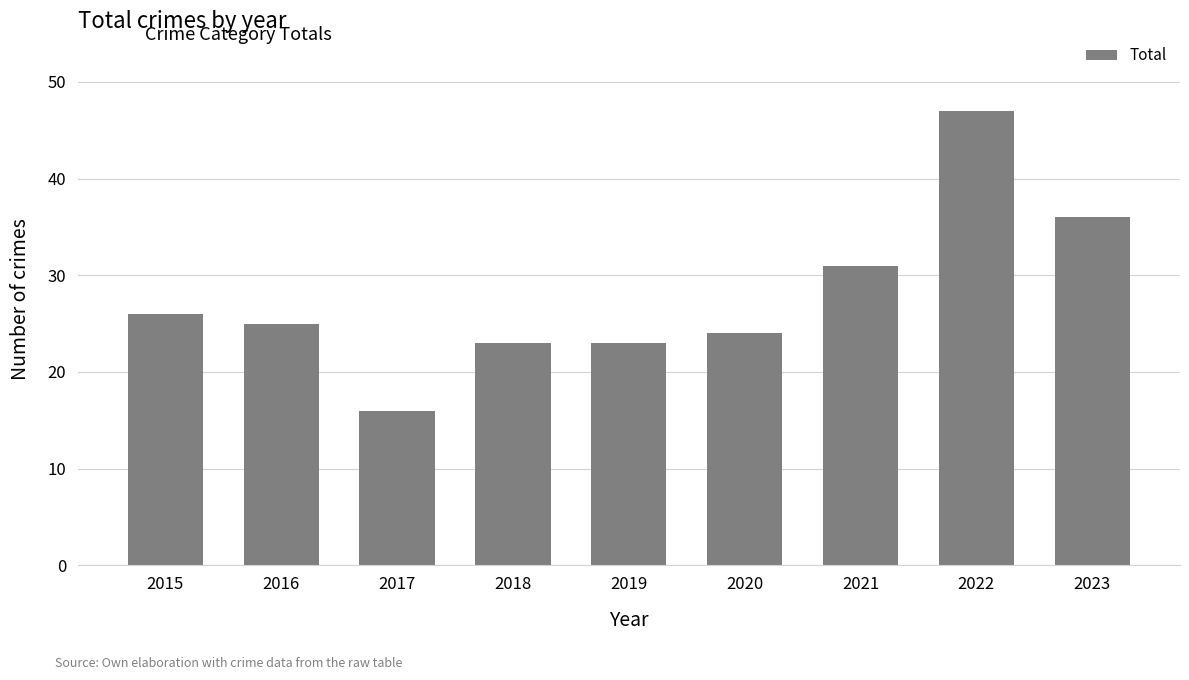

What is the greatest value displayed?

47